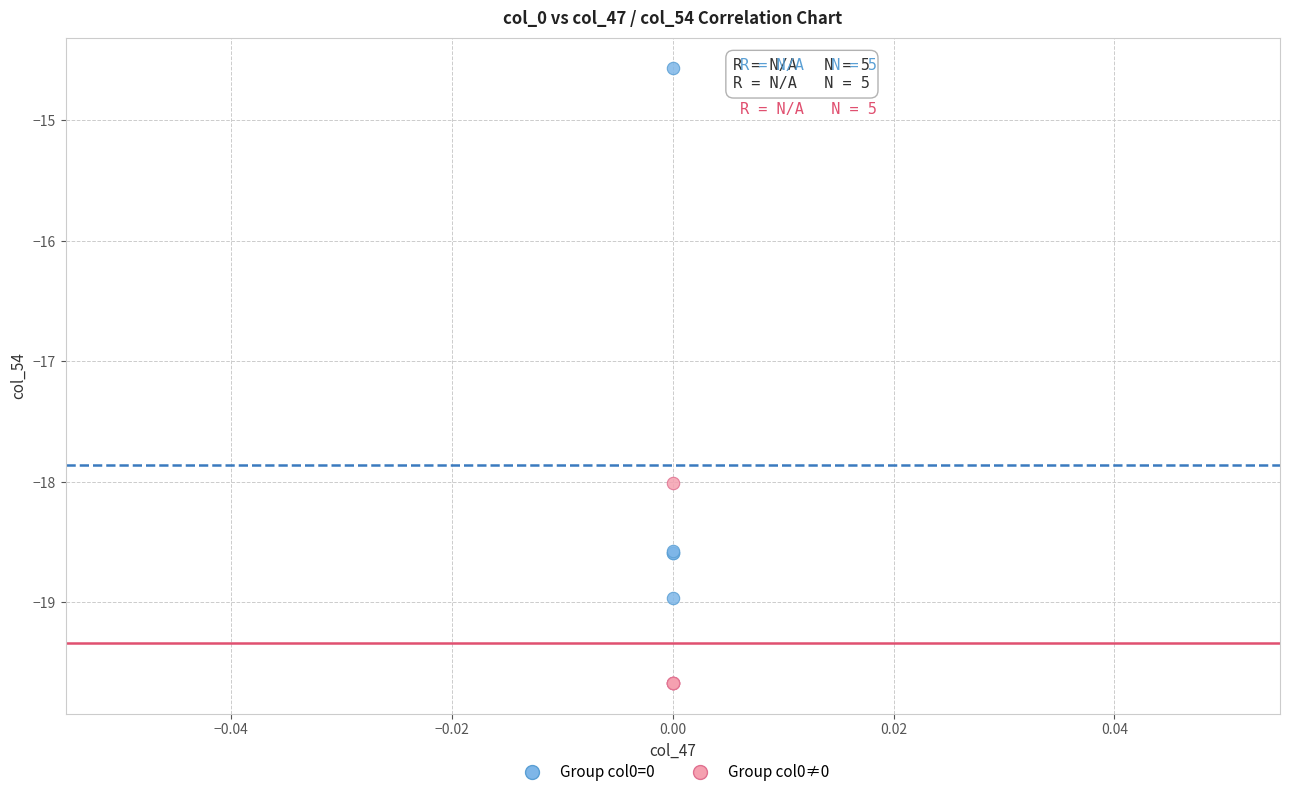

Across all series, what Y value is closest to -17?

-18.0